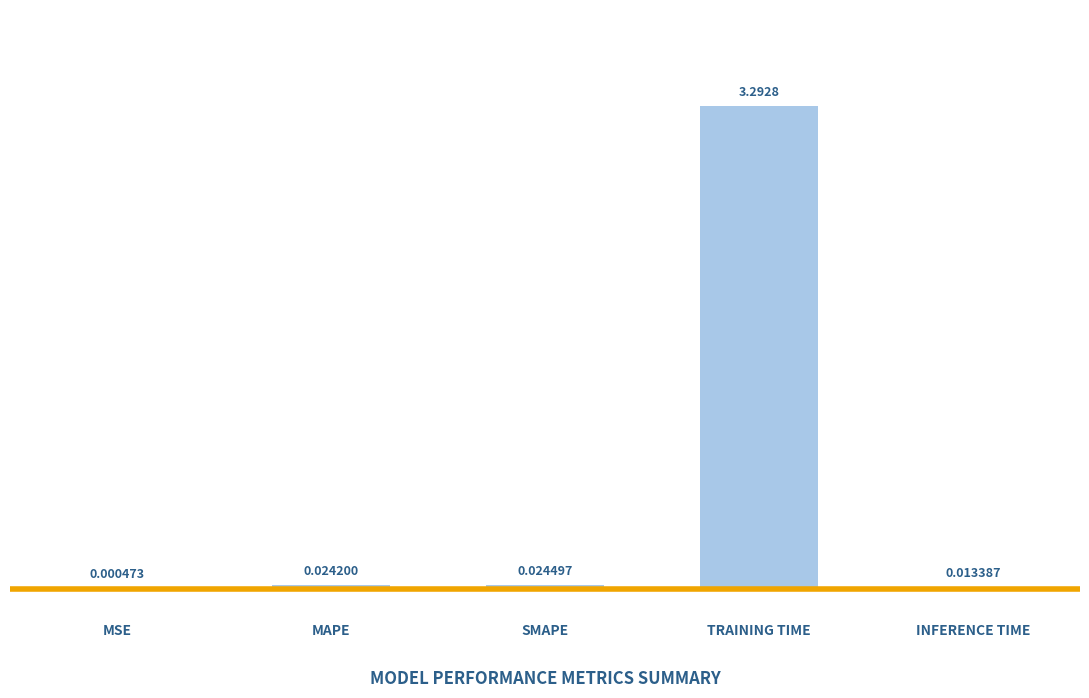

What is the sum of the values at TRAINING TIME and SMAPE?

3.3